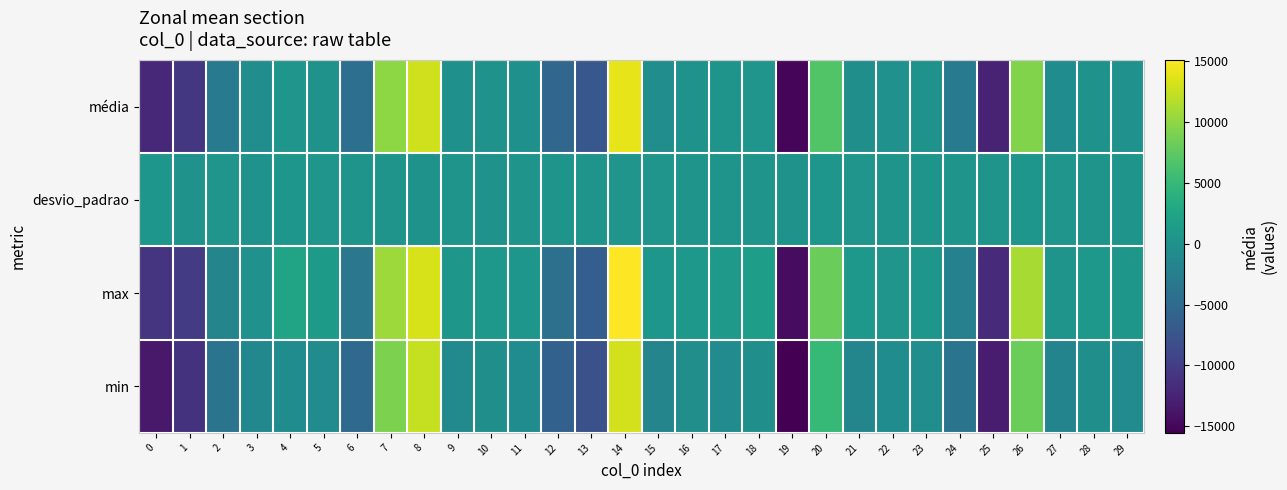

At 18, list the series in order from largest to smallest.

max, média, desvio_padrao, min